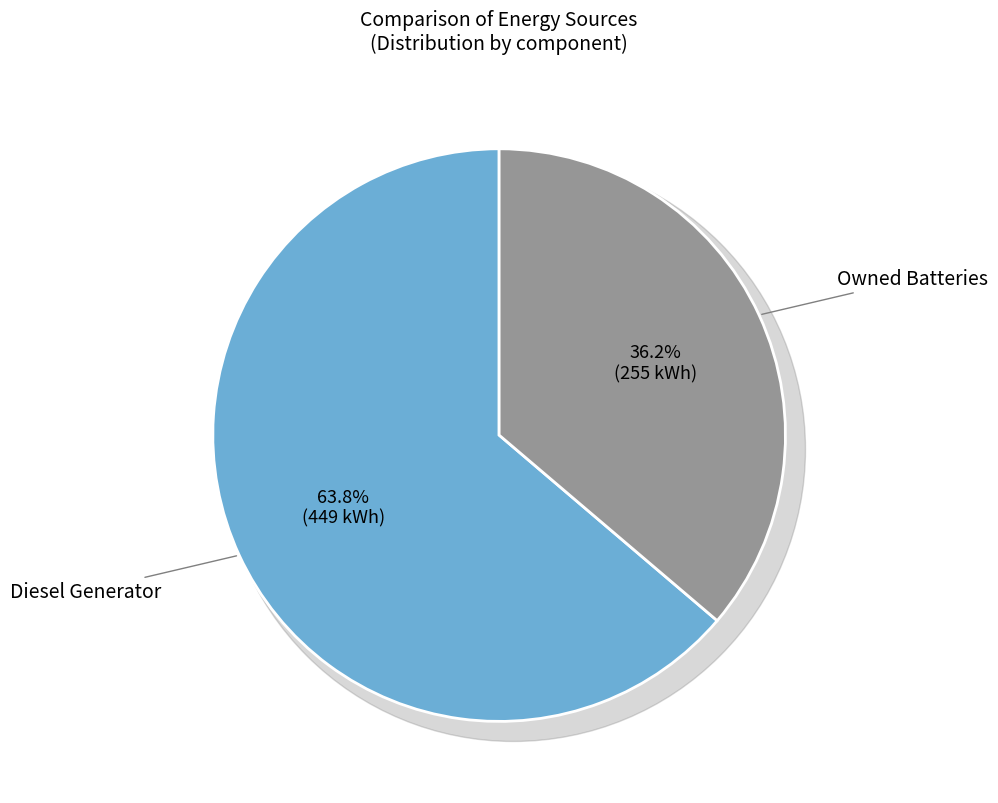

The Diesel Generator slice represents 64% of the pie. True or false?

True